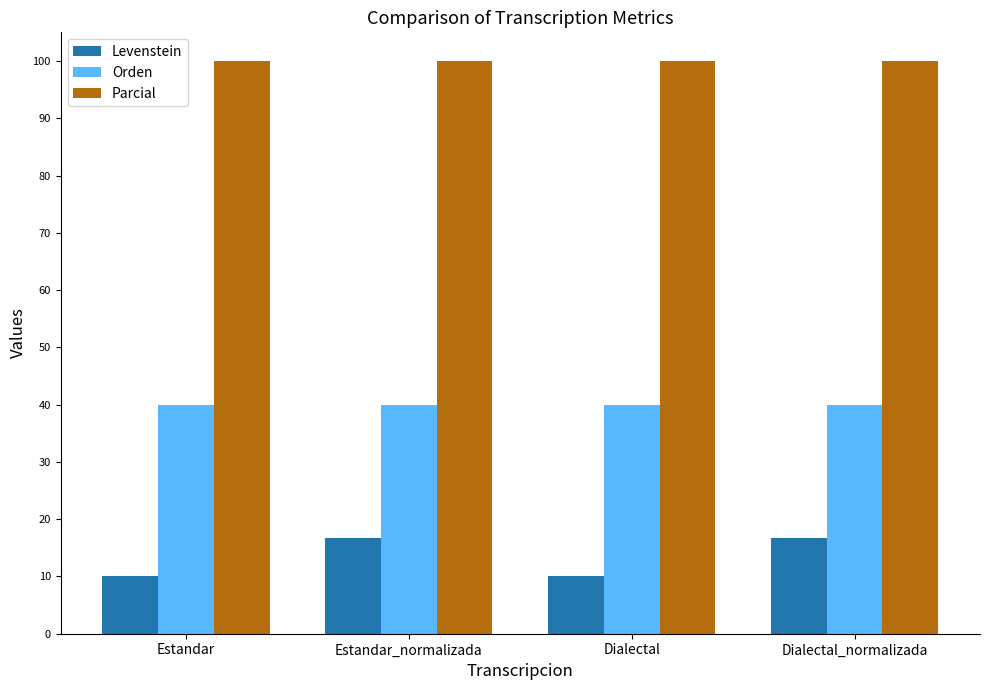

Rank the series by their average value, from lowest to highest.

Levenstein, Orden, Parcial